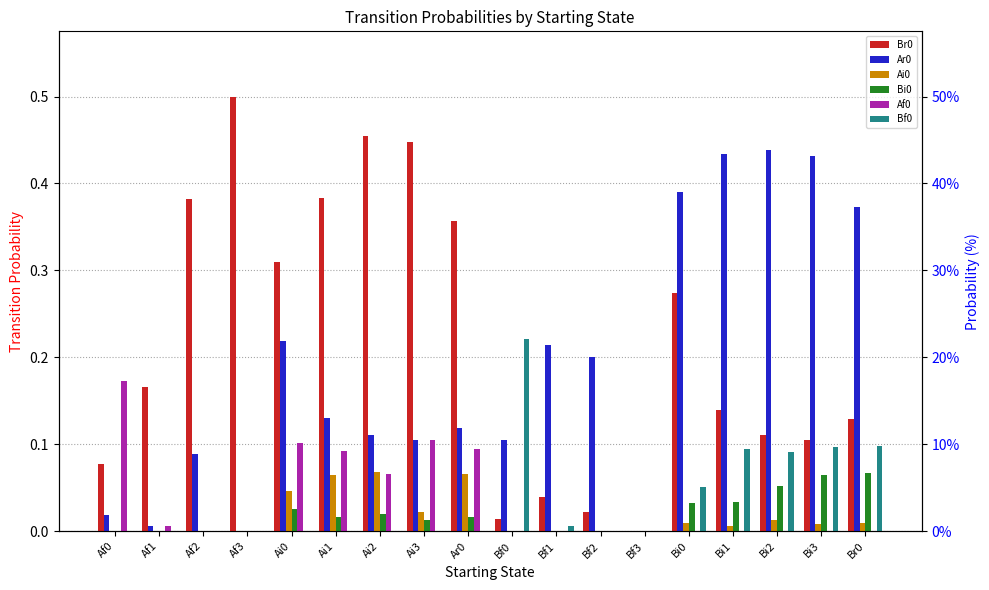

Which has a higher value, Bi0 or Af0?

Bi0